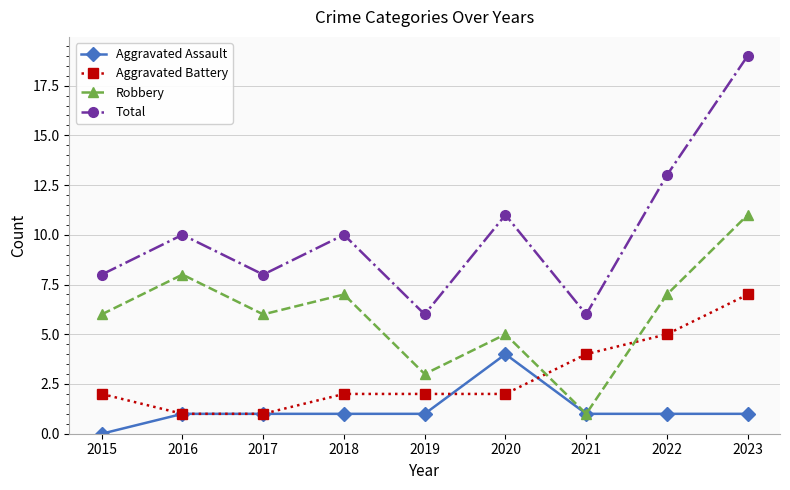

How many categories are shown in the chart?

9